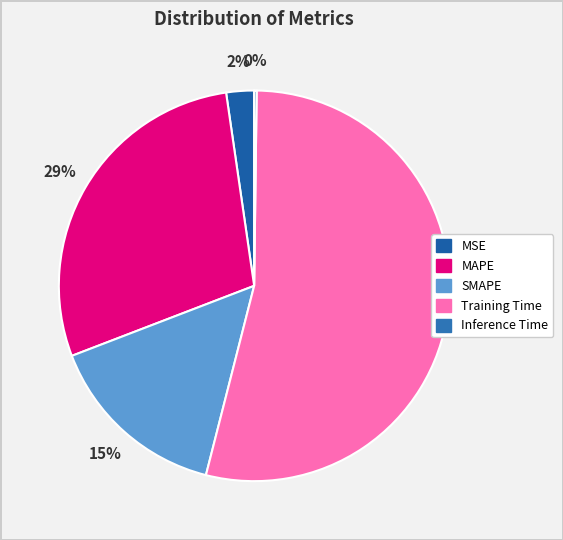

Which slice is the largest?

Training Time